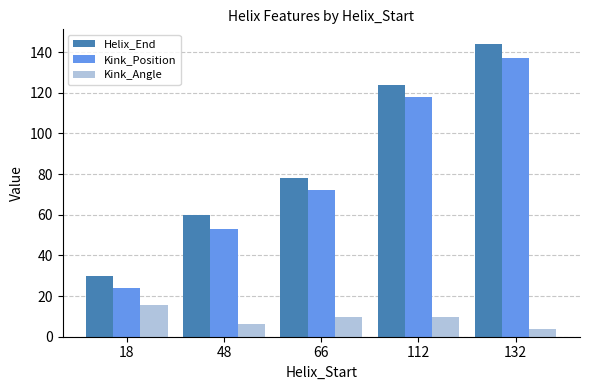

What is the smallest value displayed?

3.7